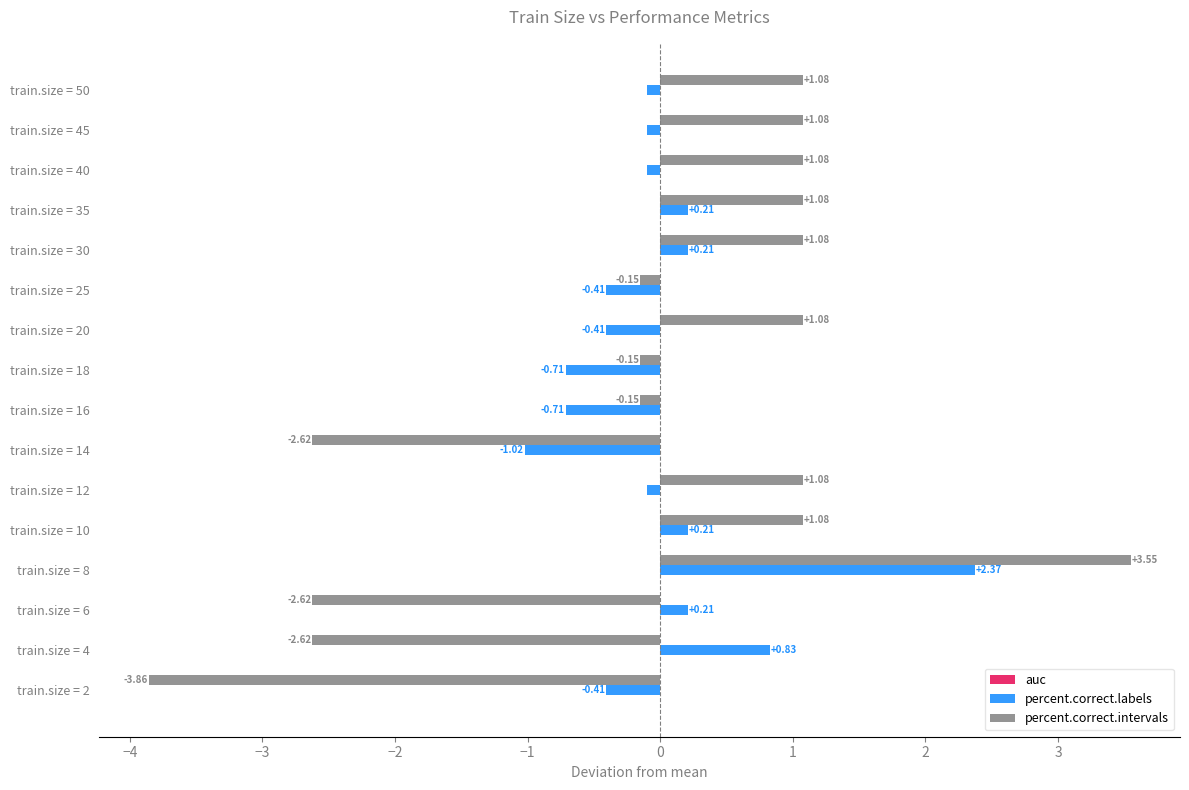

Is the value of percent.correct.intervals at train.size = 25 greater than the value of percent.correct.labels at train.size = 35?

No